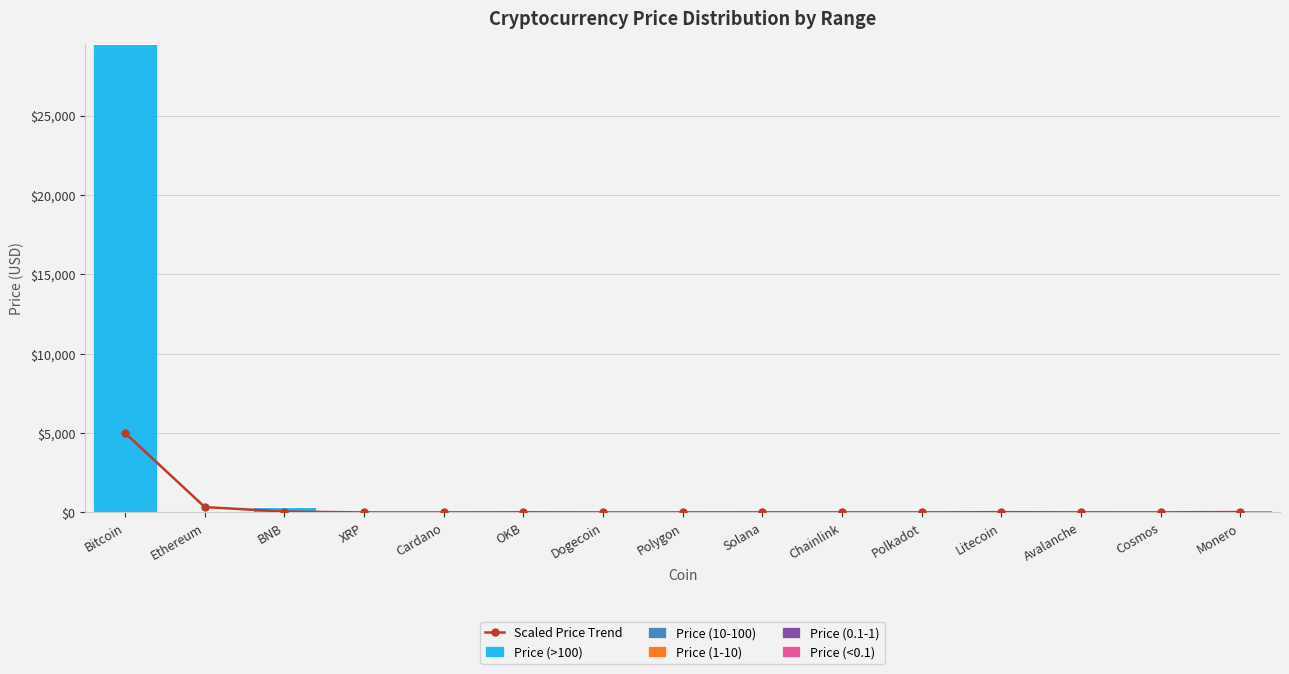

At which category is the sum across all series the highest?

Bitcoin